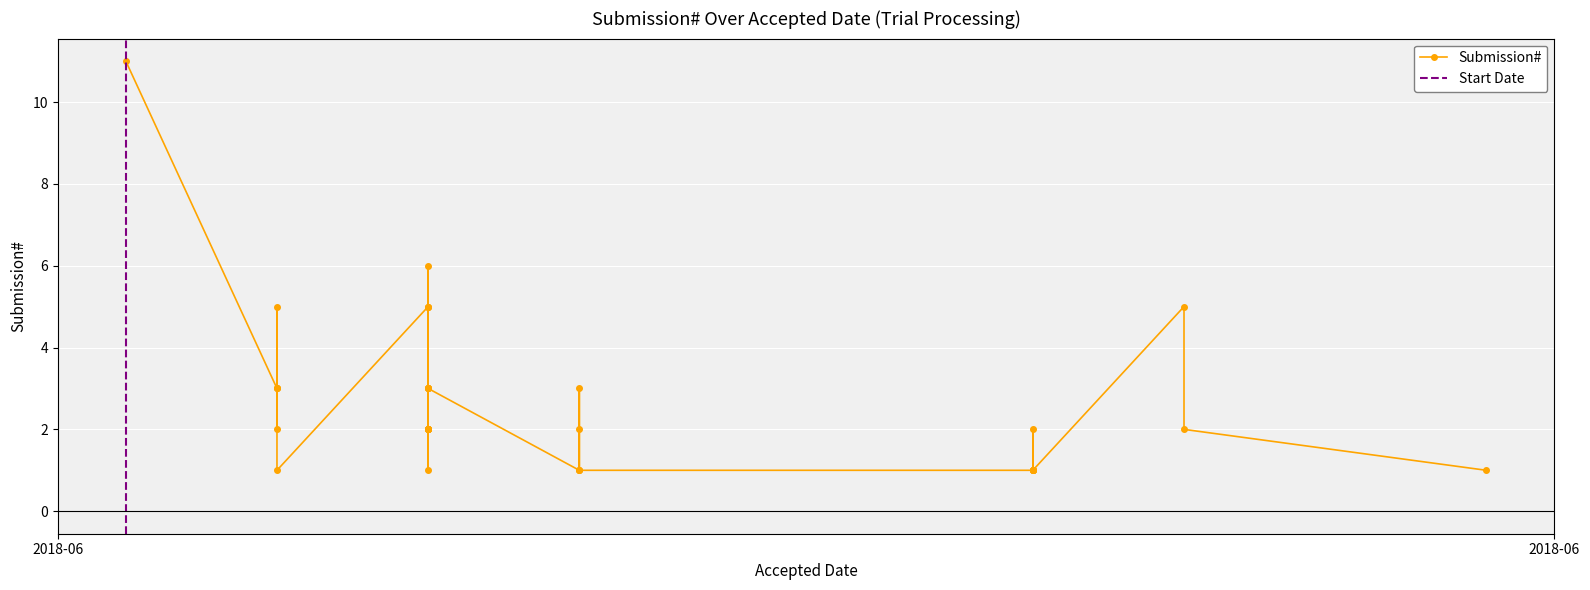

The chart shows a value of 2 at 2018-06-21. True or false?

False